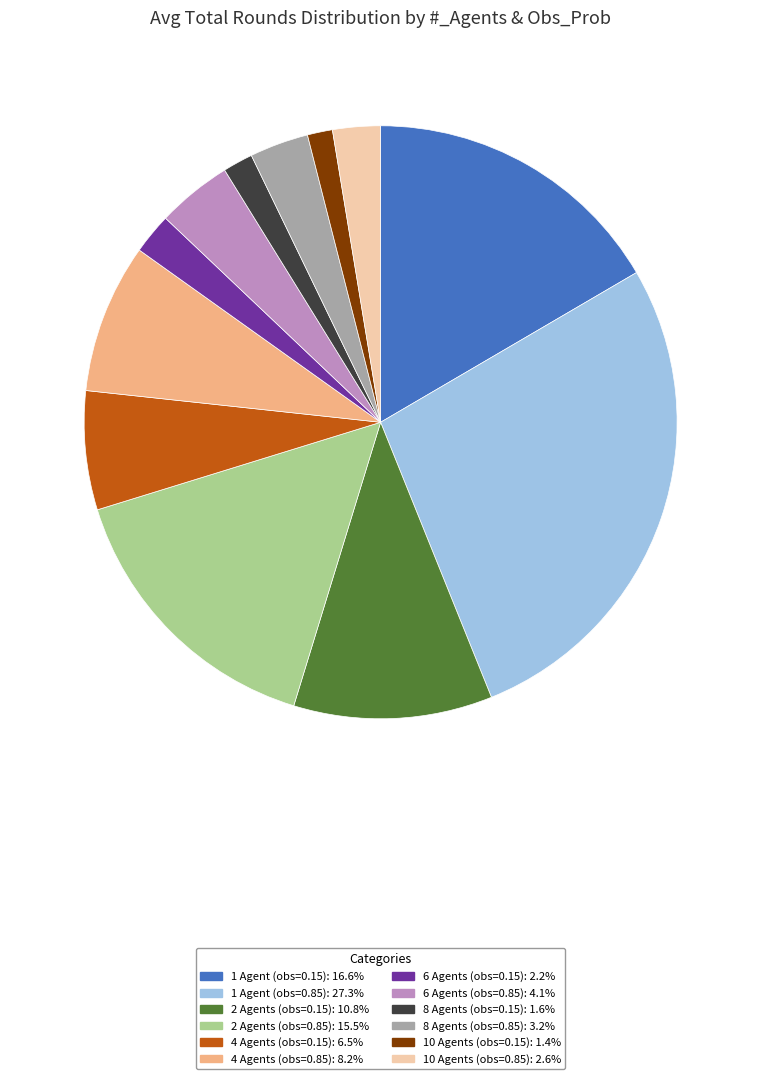

Combined, do 8 Agents (obs=0.15) and 10 Agents (obs=0.85) account for over 50%?

No